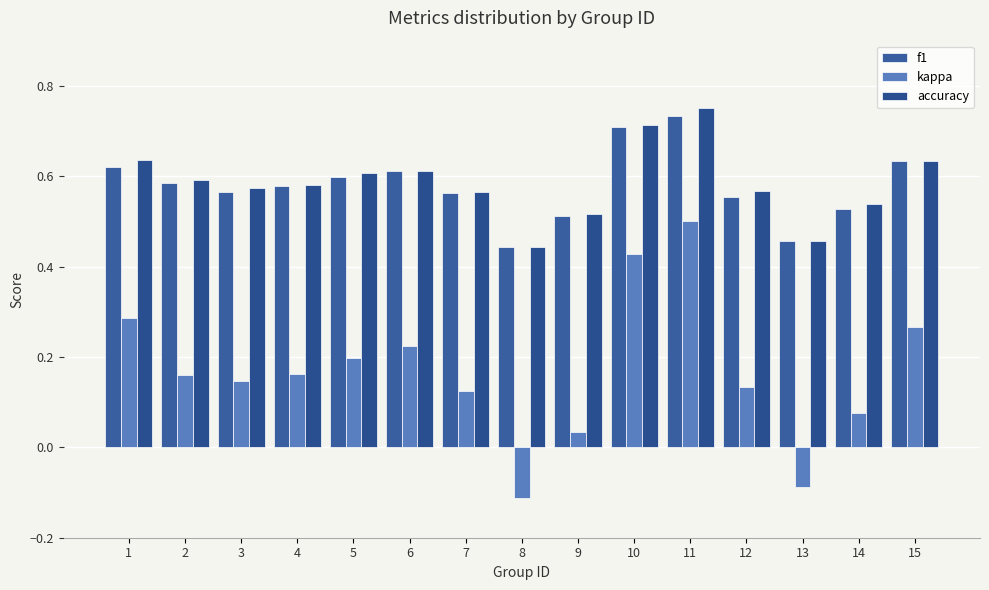

Is it true that kappa equals 0.6 at 10?

False